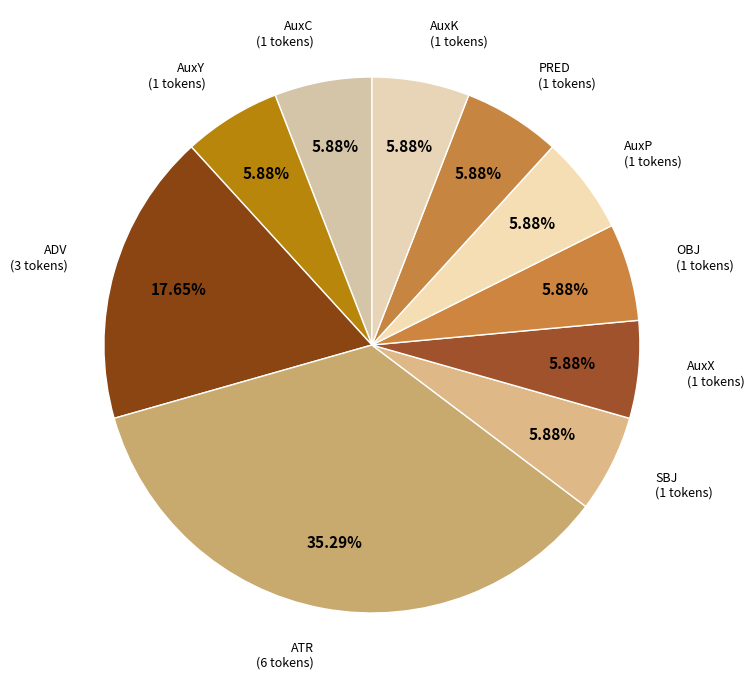

Which slice is the largest?

ATR